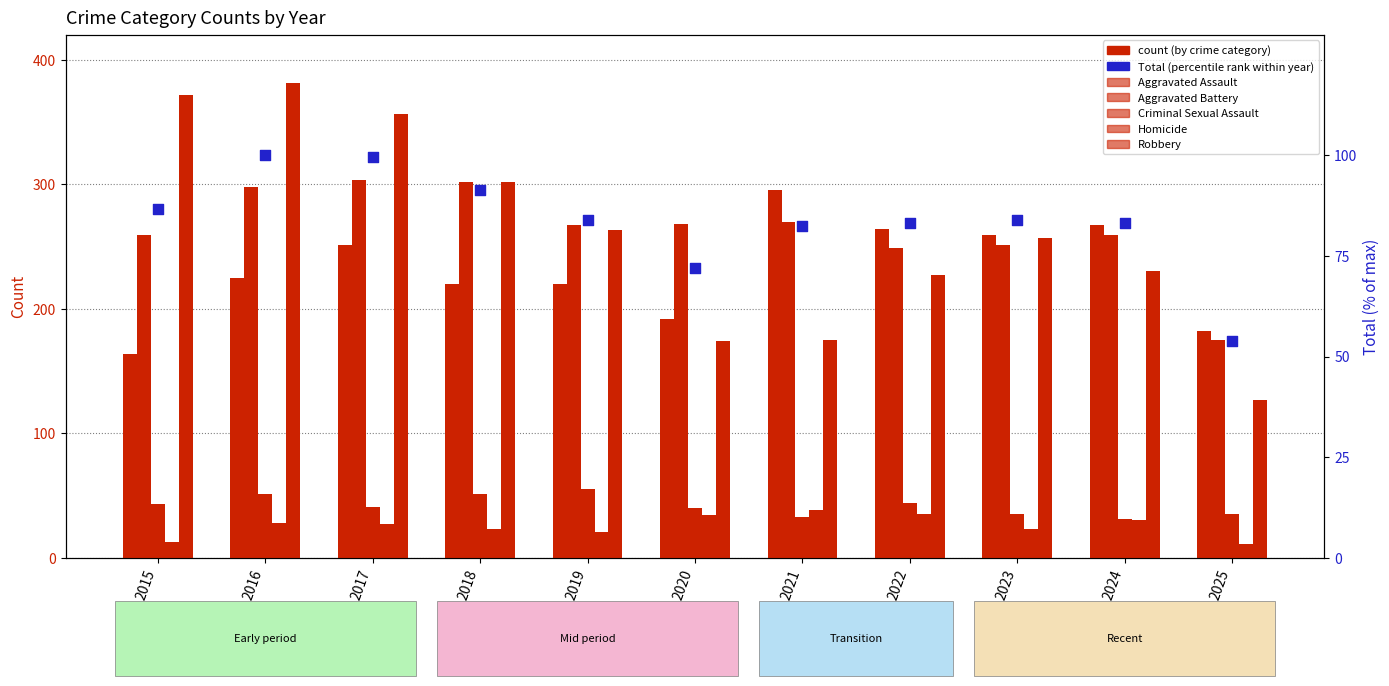

Which series has the largest Y range (max minus min)?

Robbery